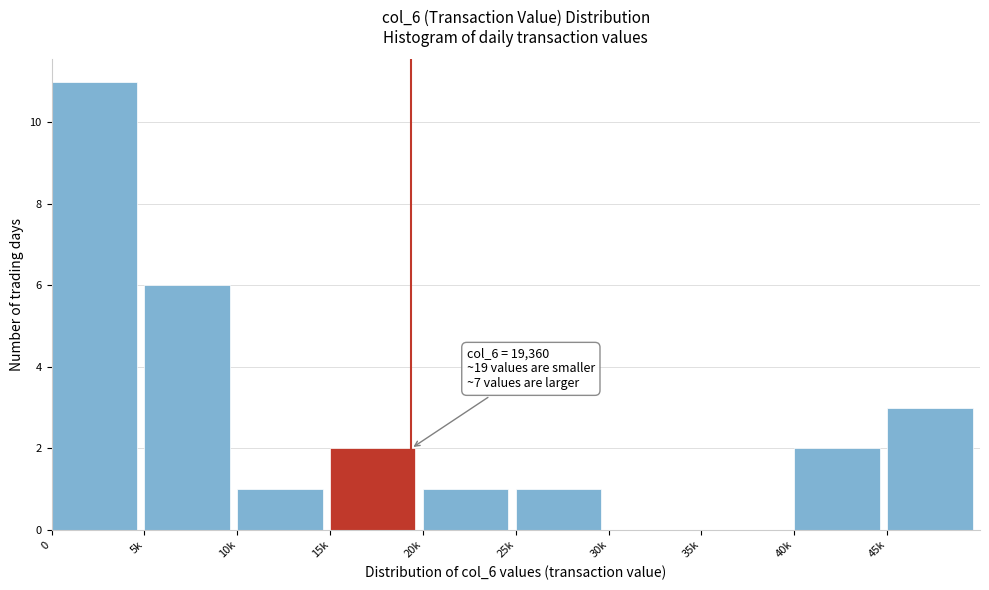

Reading left to right, extract all data points from this chart.

0=11	5k=6	10k=1	15k=2	20k=1	25k=1	30k=0	35k=0	40k=2	45k=3